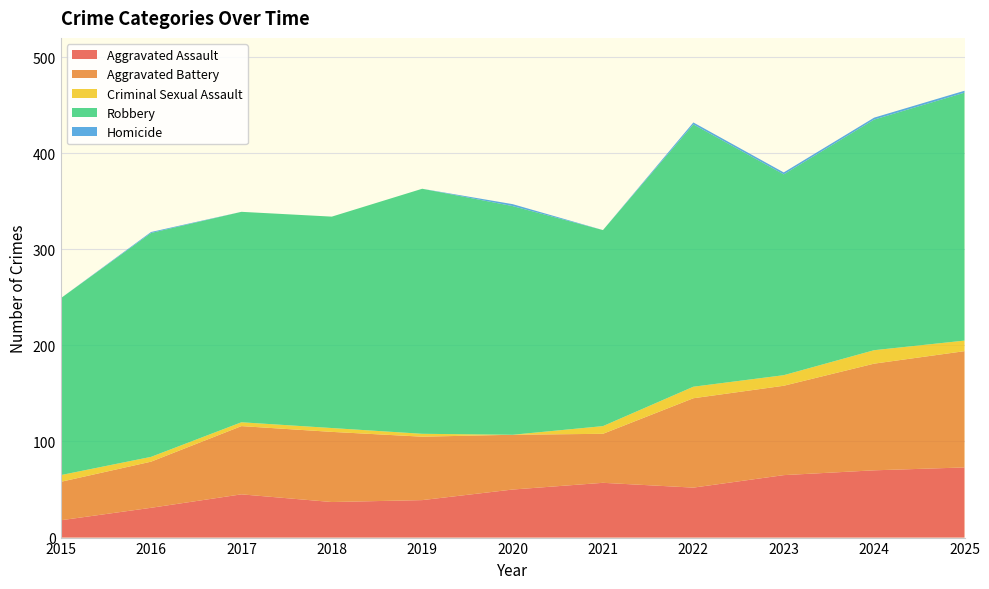

Reading left to right, what are all the values shown in this chart?

Aggravated Assault: 2015=18	2016=31	2017=45	2018=37	2019=39	2020=50	2021=57	2022=52	2023=65	2024=70	2025=73
Aggravated Battery: 2015=40	2016=48	2017=71	2018=73	2019=66	2020=57	2021=51	2022=93	2023=93	2024=111	2025=121
Criminal Sexual Assault: 2015=7	2016=5	2017=4	2018=4	2019=3	2020=0	2021=8	2022=12	2023=11	2024=14	2025=11
Robbery: 2015=184	2016=233	2017=219	2018=220	2019=255	2020=238	2021=204	2022=273	2023=209	2024=240	2025=258
Homicide: 2015=0	2016=1	2017=0	2018=0	2019=0	2020=2	2021=0	2022=2	2023=2	2024=2	2025=2